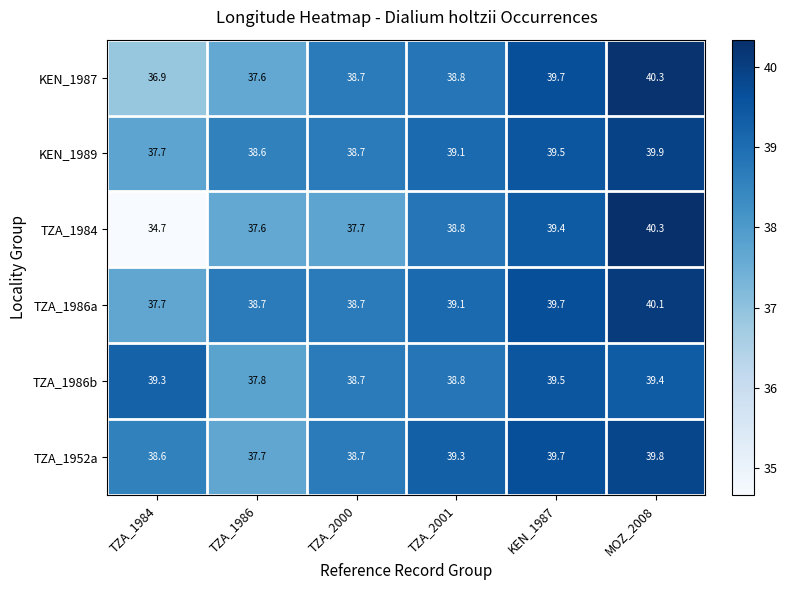

At how many categories does at least one series exceed 39?

4